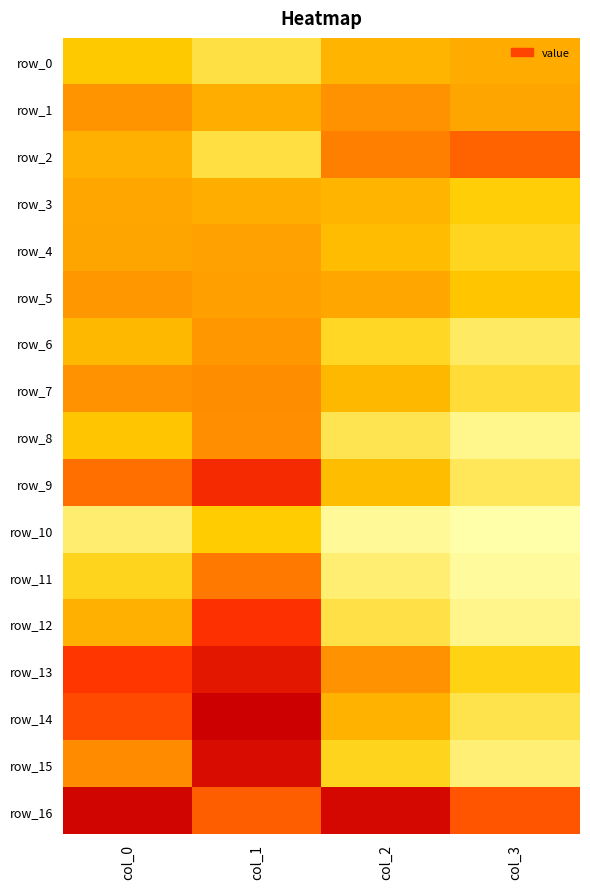

True or false: row_15 has a value of 0.0 at col_0.

True